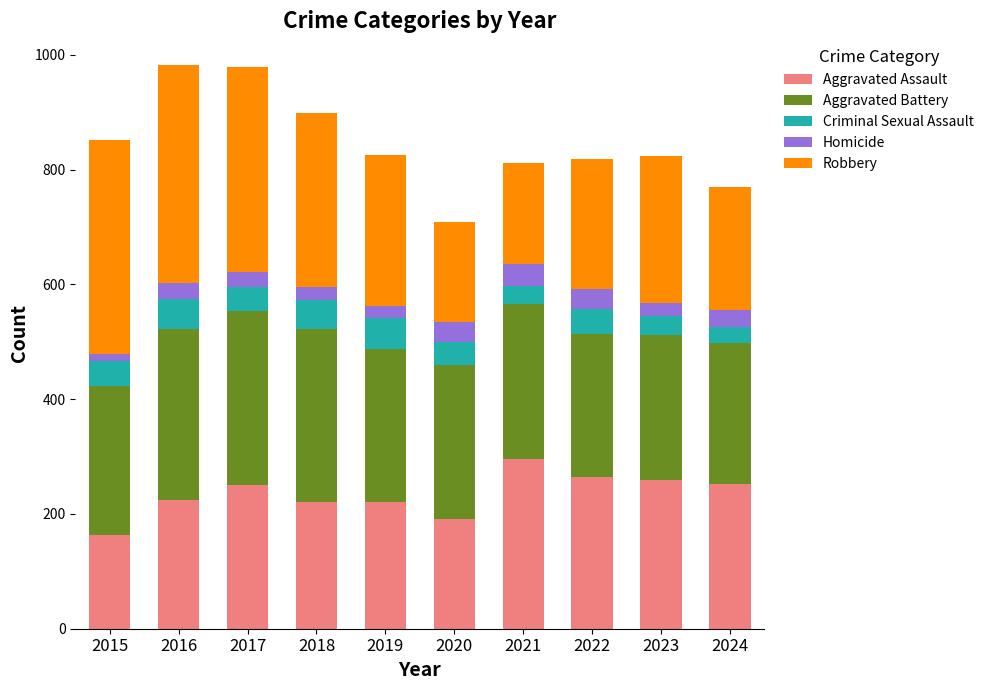

What is the lowest value of the Aggravated Assault series?

164